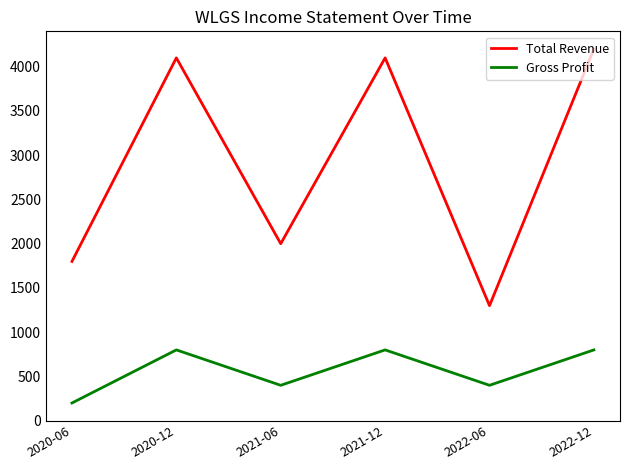

Is this an area chart (filled region under the line)?

No